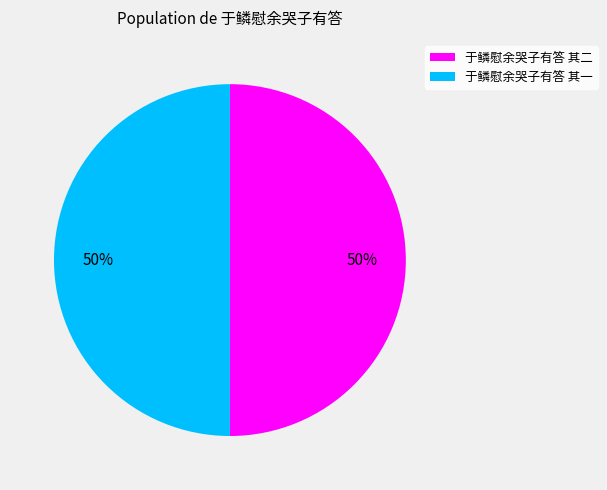

What percentage is the 于鳞慰余哭子有答 其一 slice, to the nearest percent?

50%